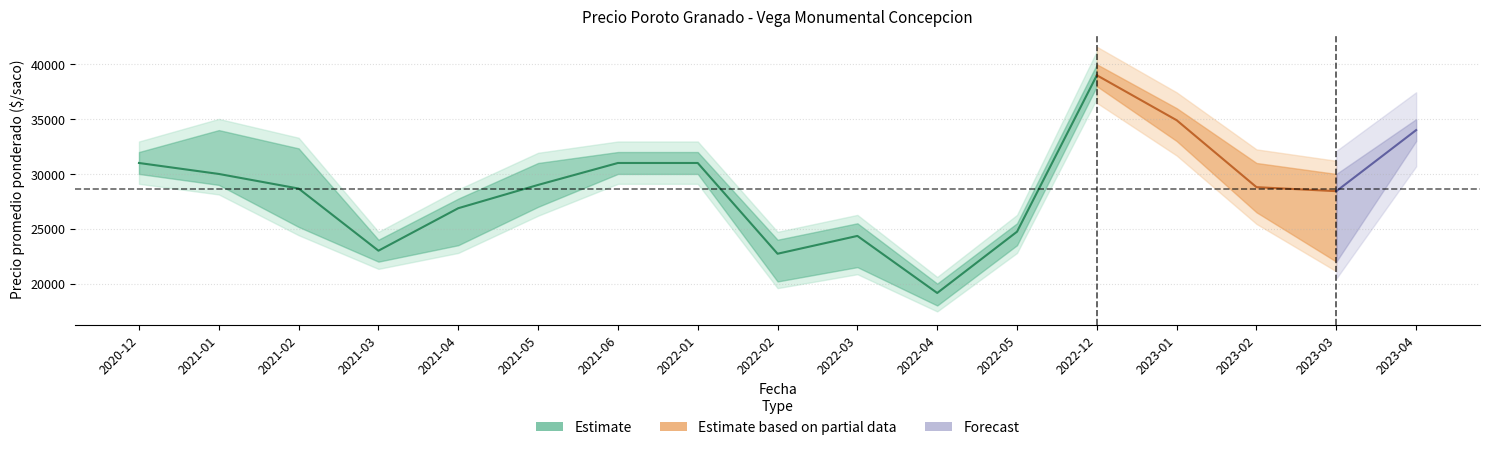

What is the highest value of the Precio minimo series?

38000